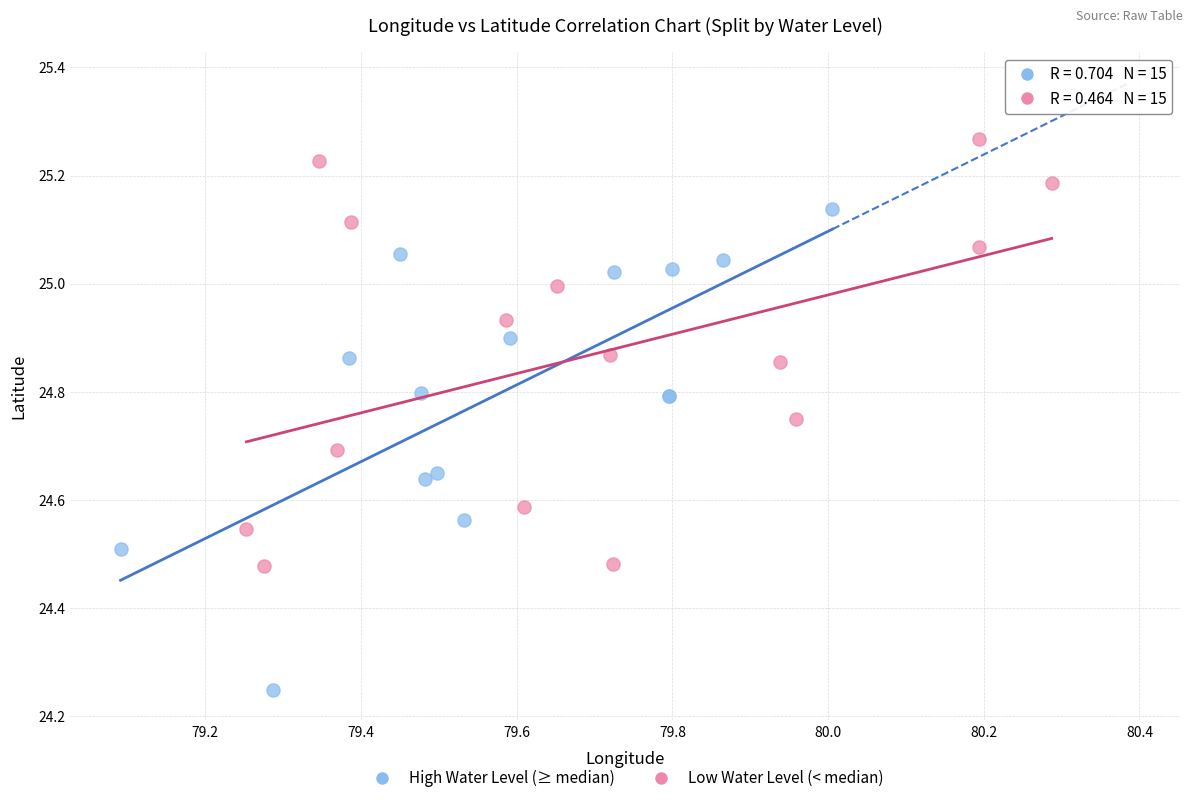

Which series reaches the minimum Y coordinate?

High Water Level (≥ median)